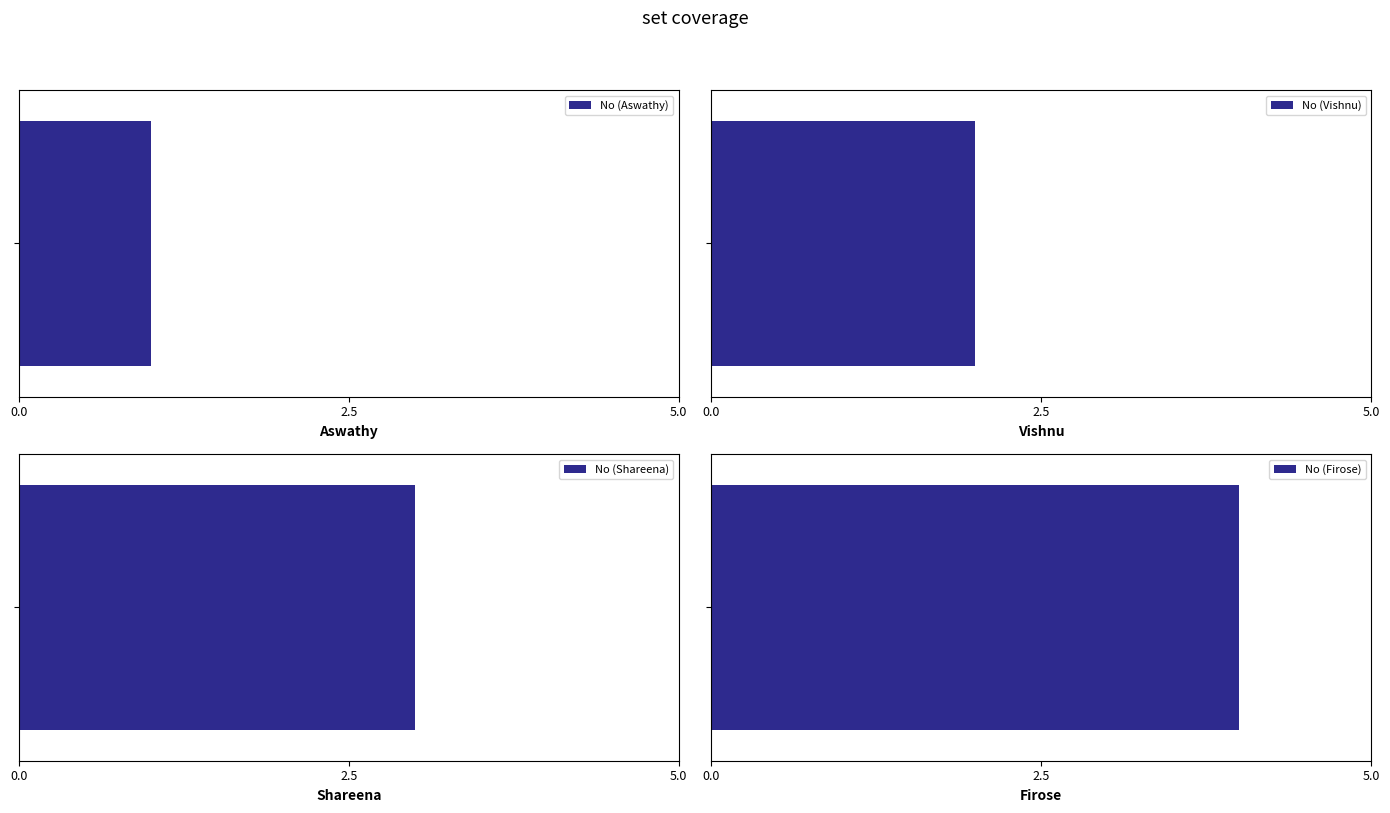

What is the difference between the values at Firose and Vishnu?

2